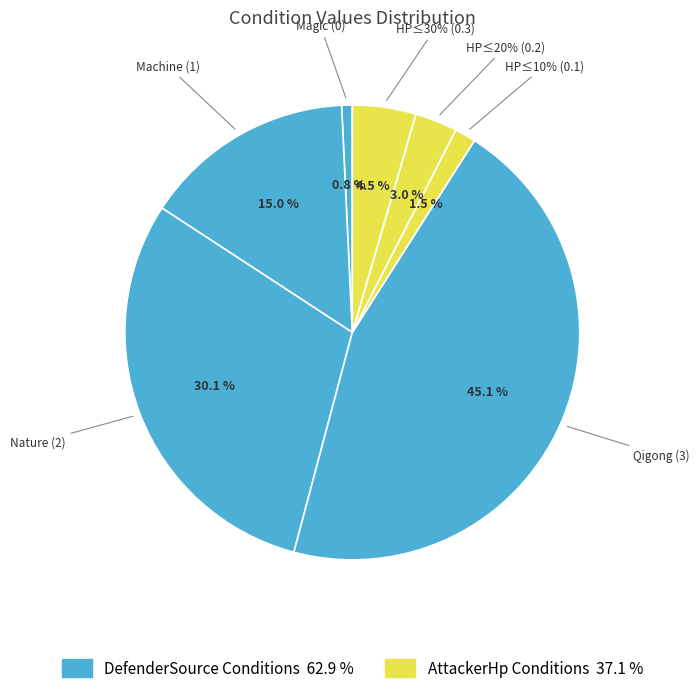

How many slices are in this pie chart?

7